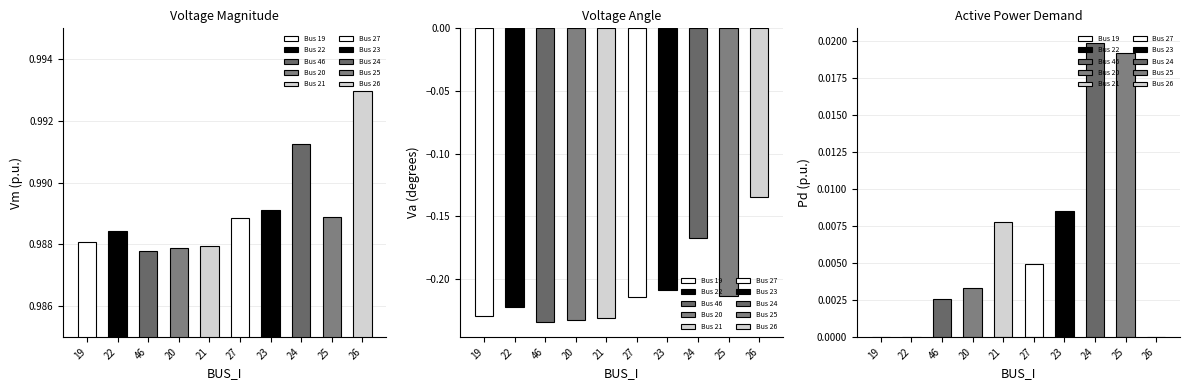

What is the label of the 8th bar from the right?

46